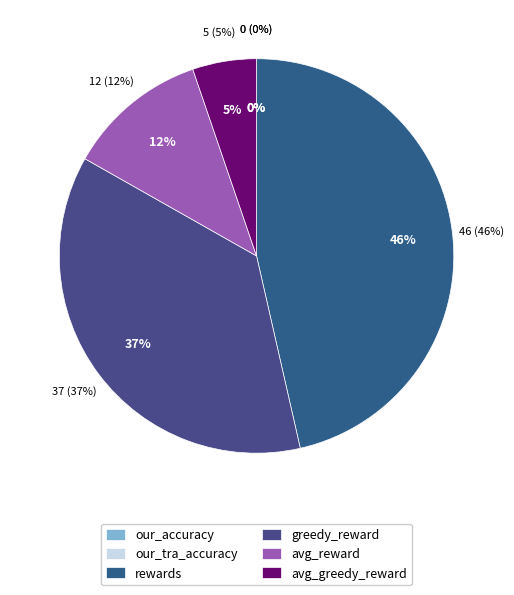

Which slice is the largest?

rewards